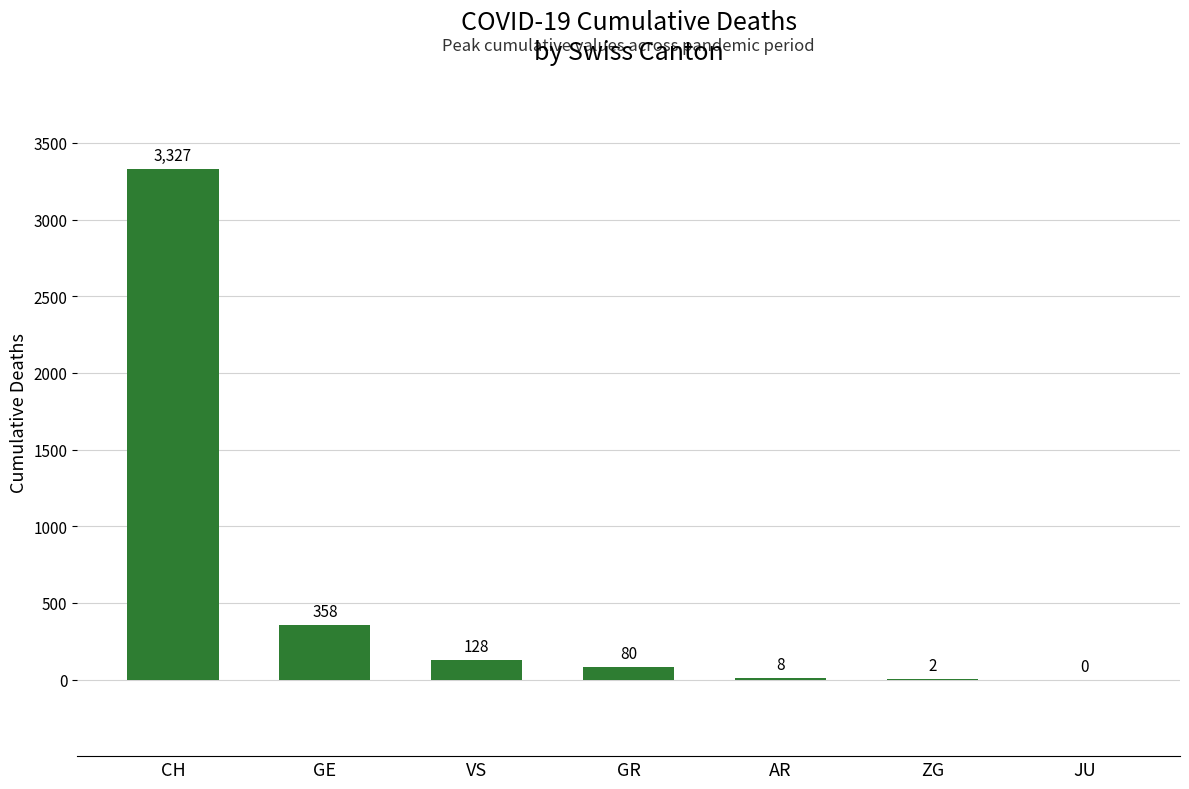

What is the sum of all values?

3903